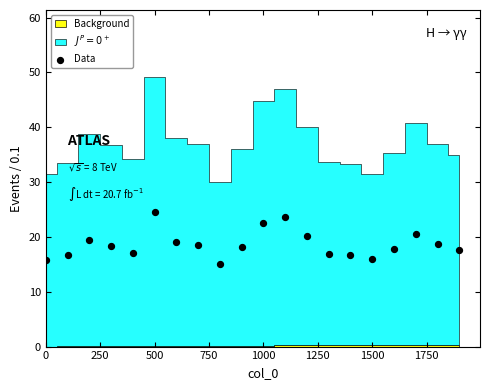

What is the range of Y values (max minus min)?

9.5